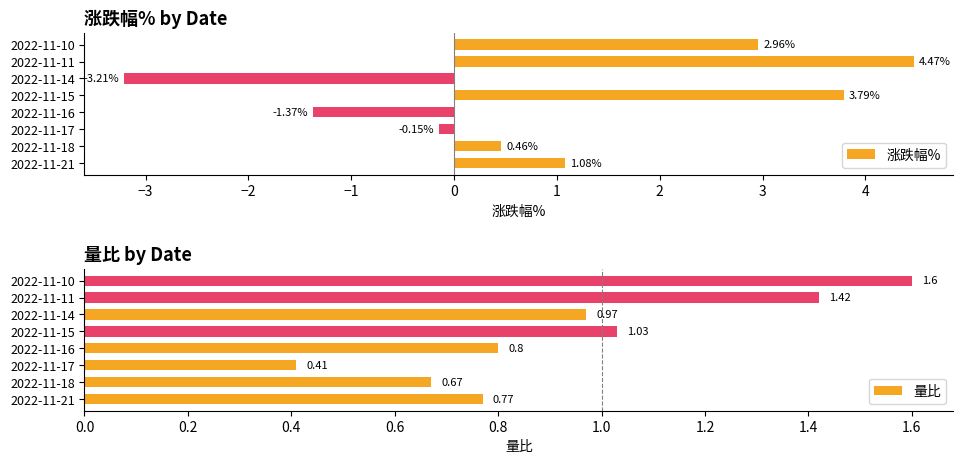

How many groups of bars are there?

8